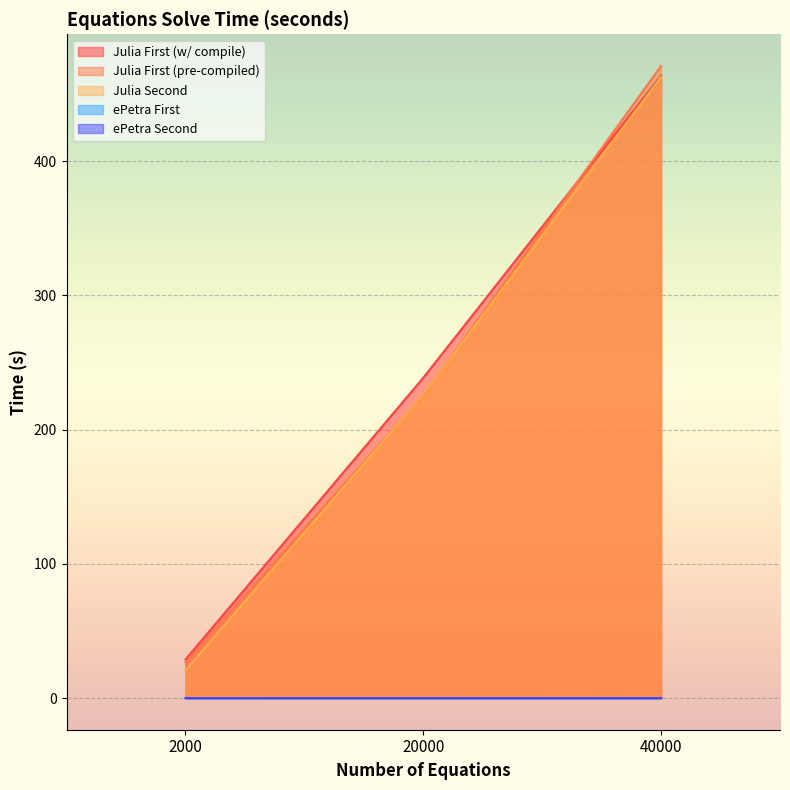

What value does the Julia First (w/ compile) series have at 40000?

463.9